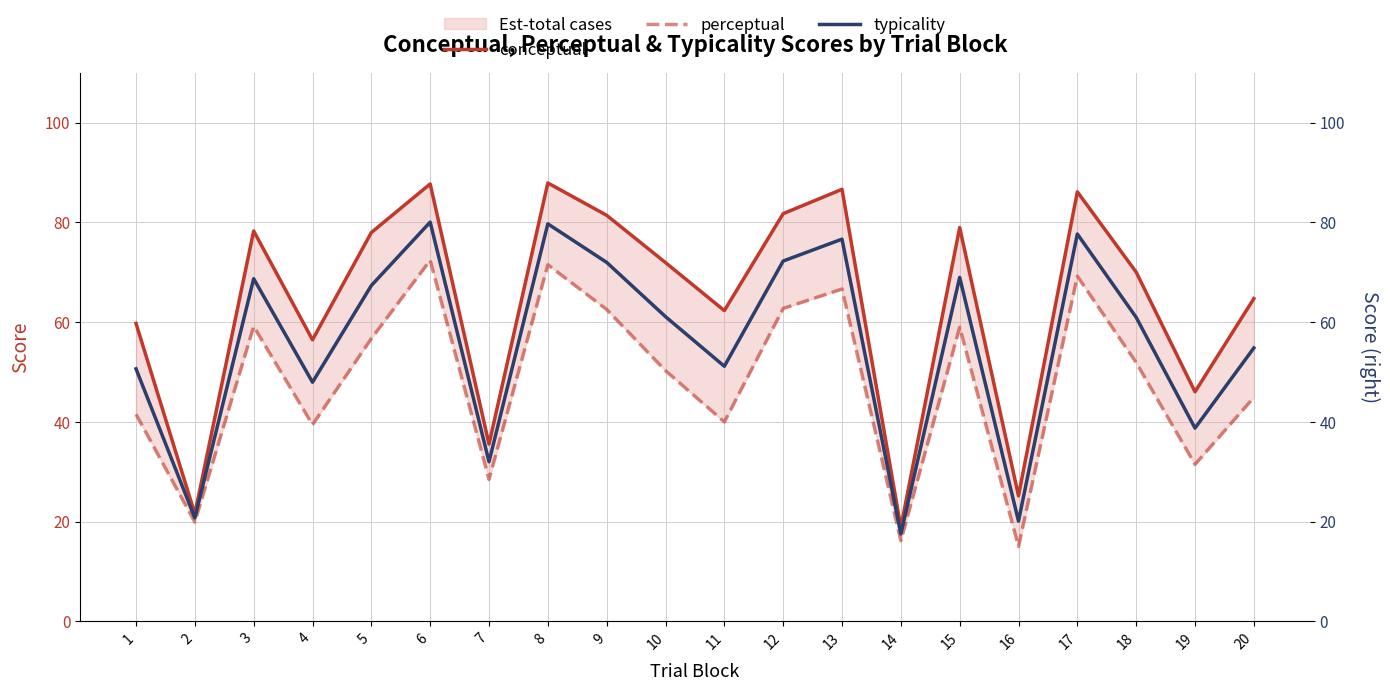

The value of typicality at 11 is 18.2. True or false?

False